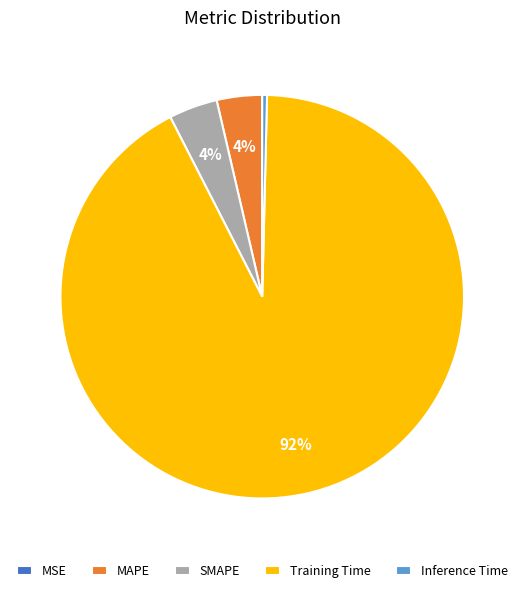

Combined, do MAPE and Training Time account for over 50%?

Yes